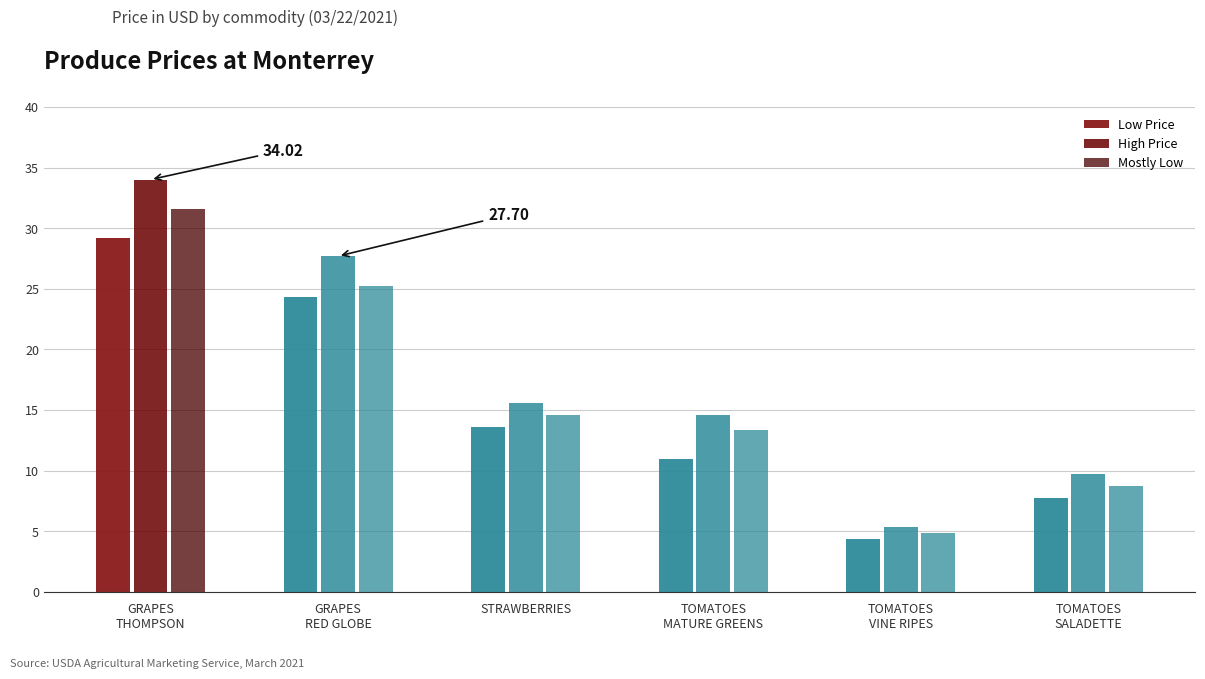

How many data points in High Price are less than 15?

3